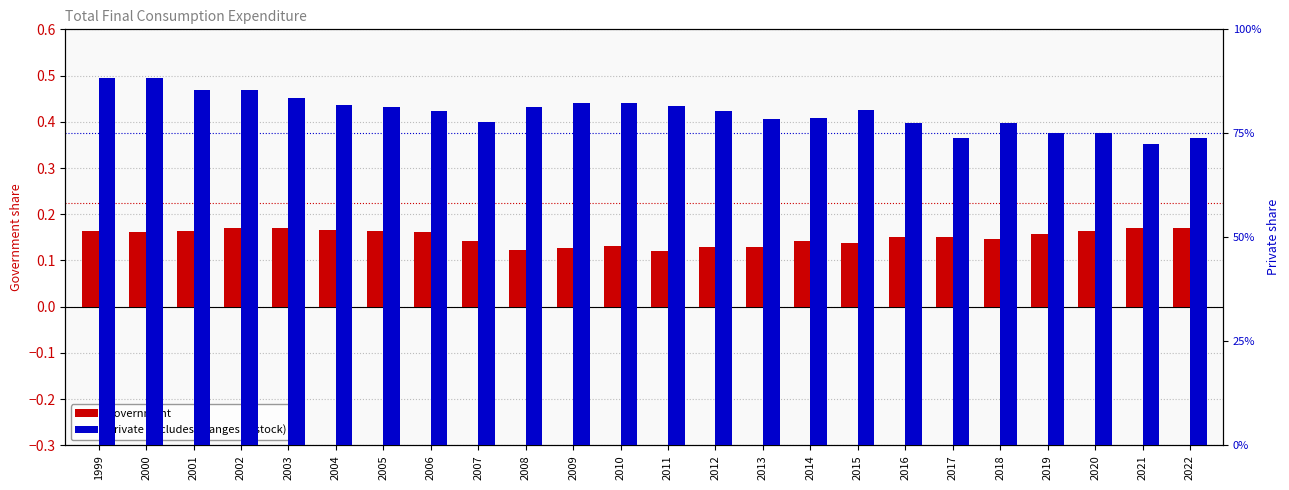

What is the sum of the Private (includes changes in stock) values at 2005 and 2014?

1.6